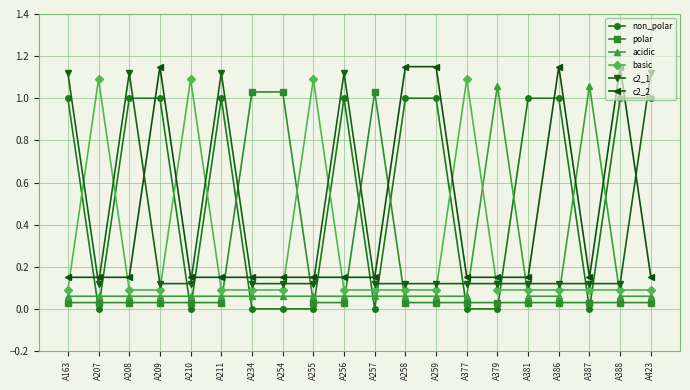

At which category is the sum across all series the highest?

A163